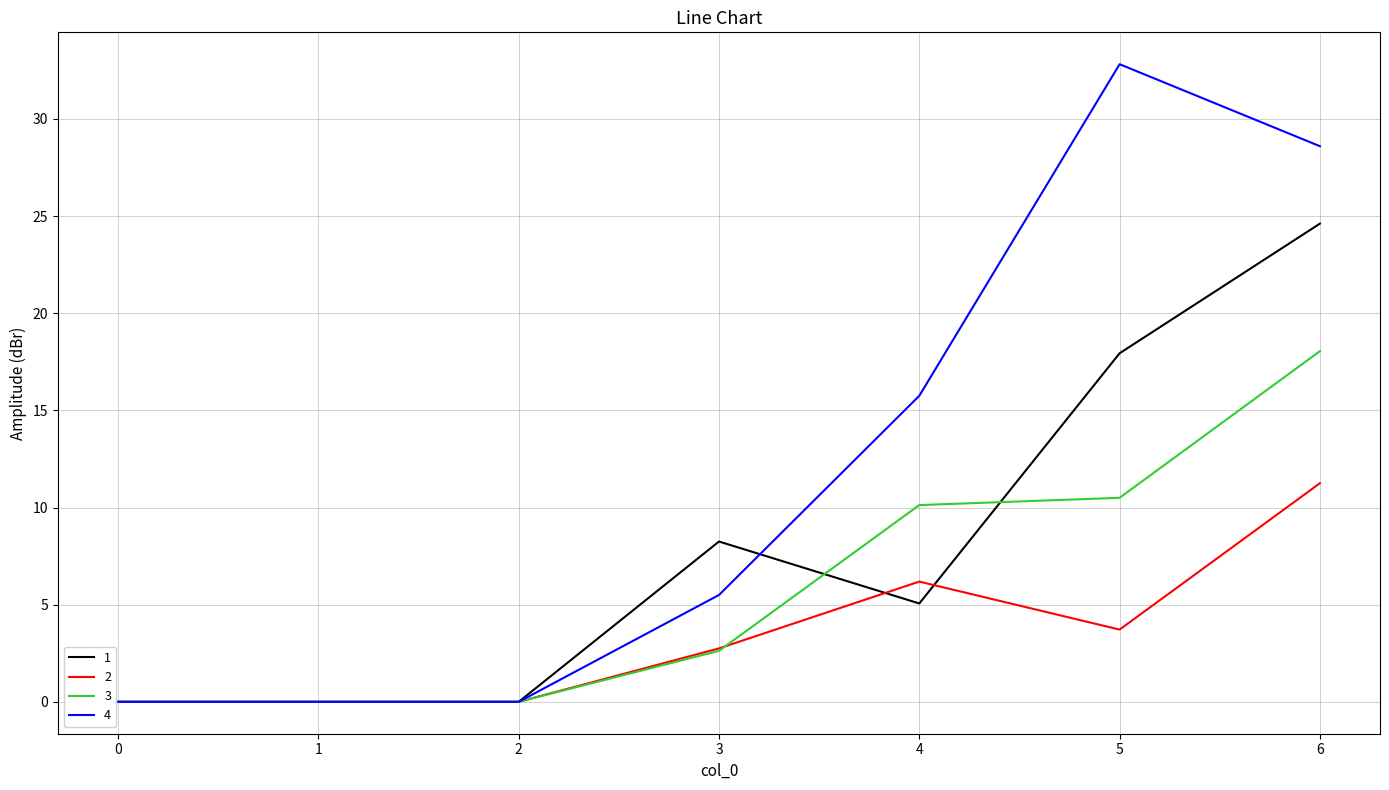

True or false: 3 has a value of 10.5 at 5.

True